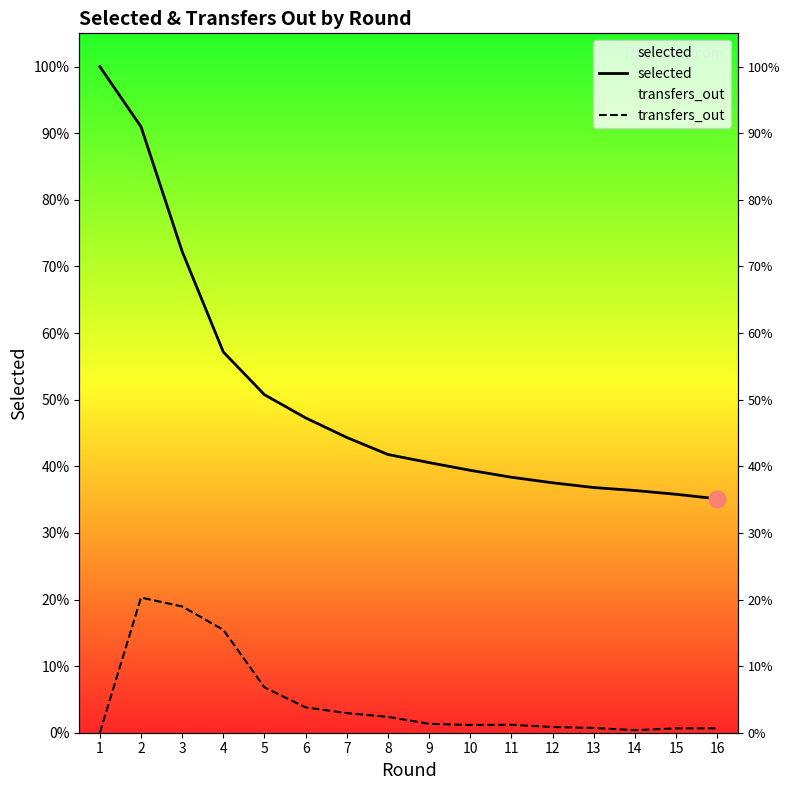

Where is the first local maximum for transfers_out?

2